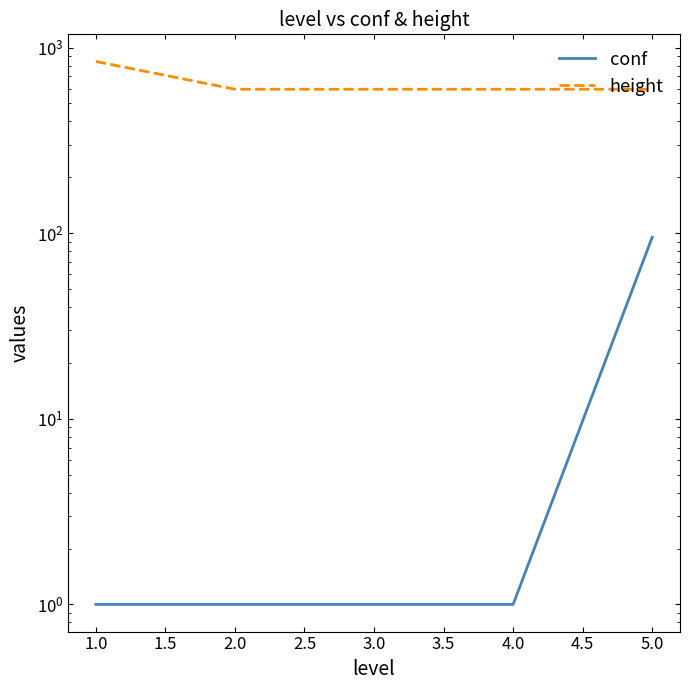

How many values in the height series exceed 596?

1